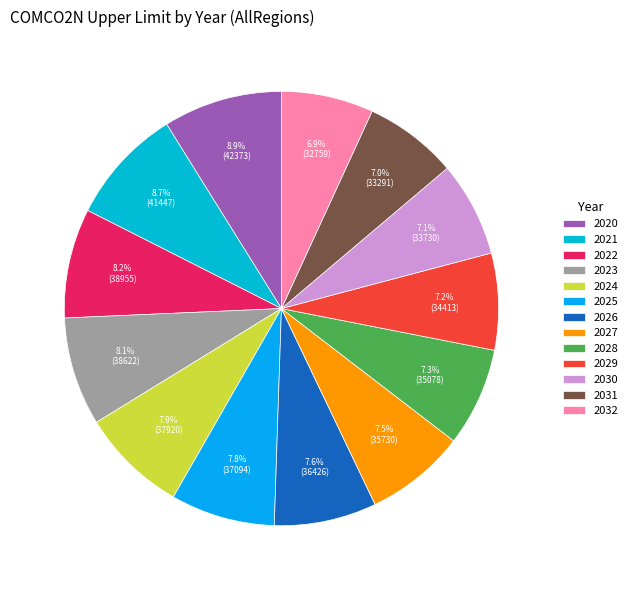

How many slices are in this pie chart?

13